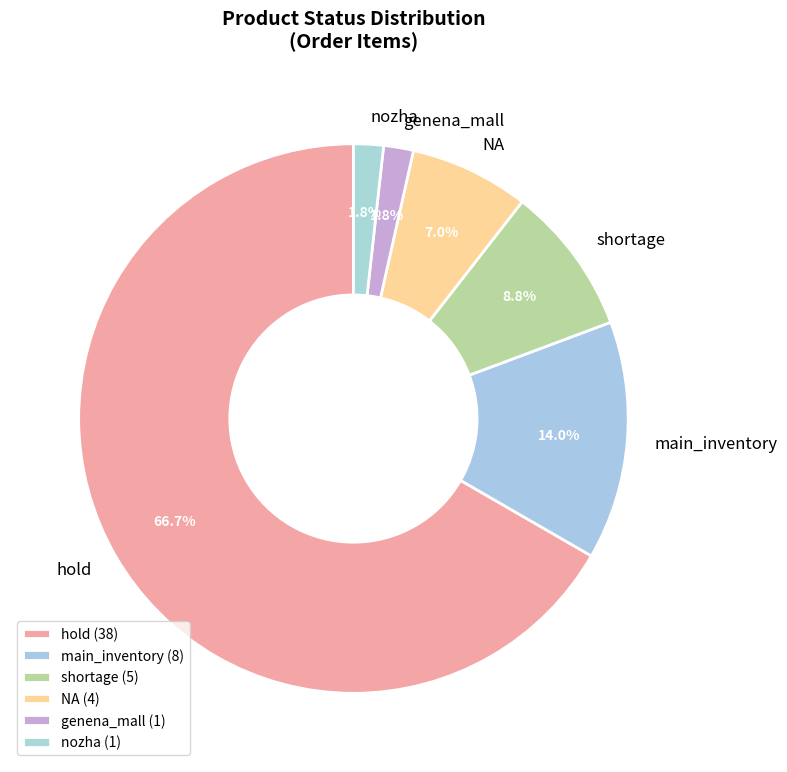

Is it true that main_inventory is 6% of the pie?

False